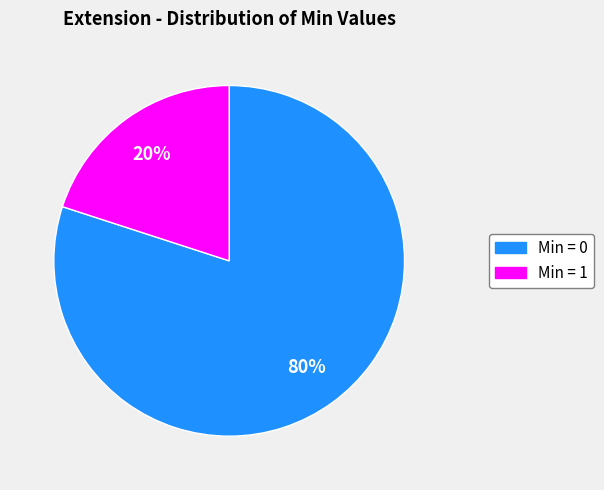

To the nearest percent, what is the average slice percentage?

50%